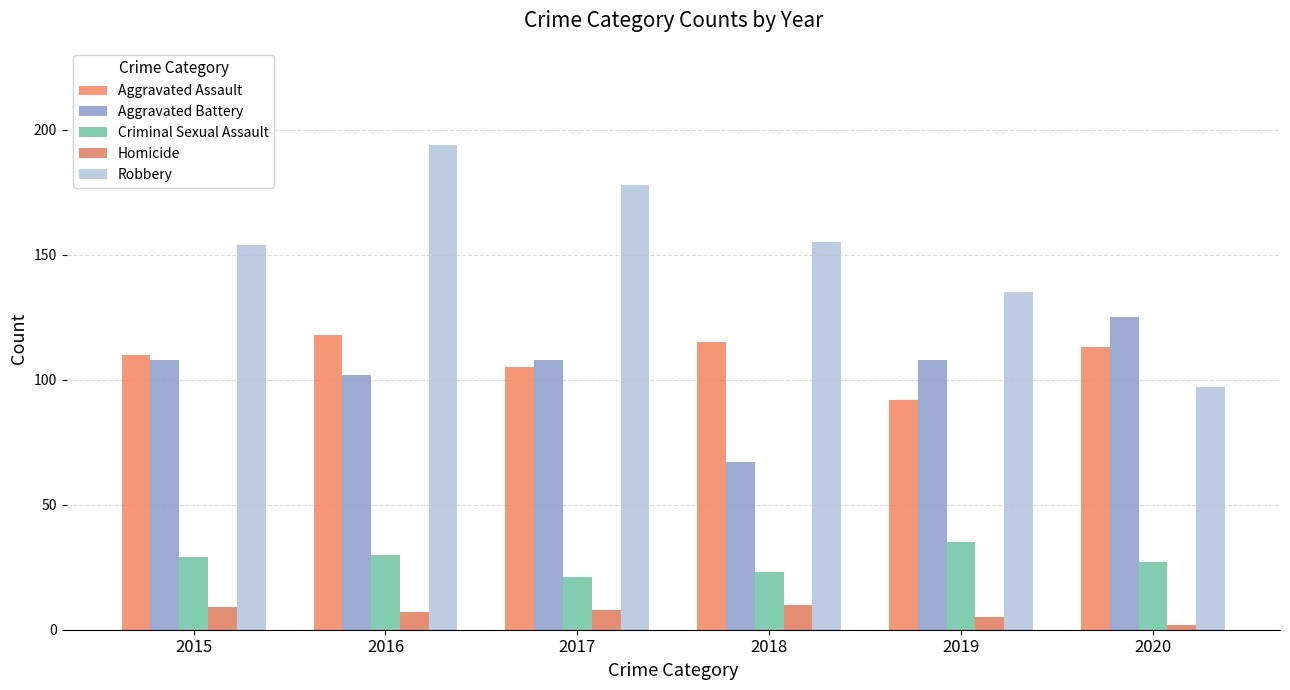

Count the Robbery values in the range 135 to 178.

4